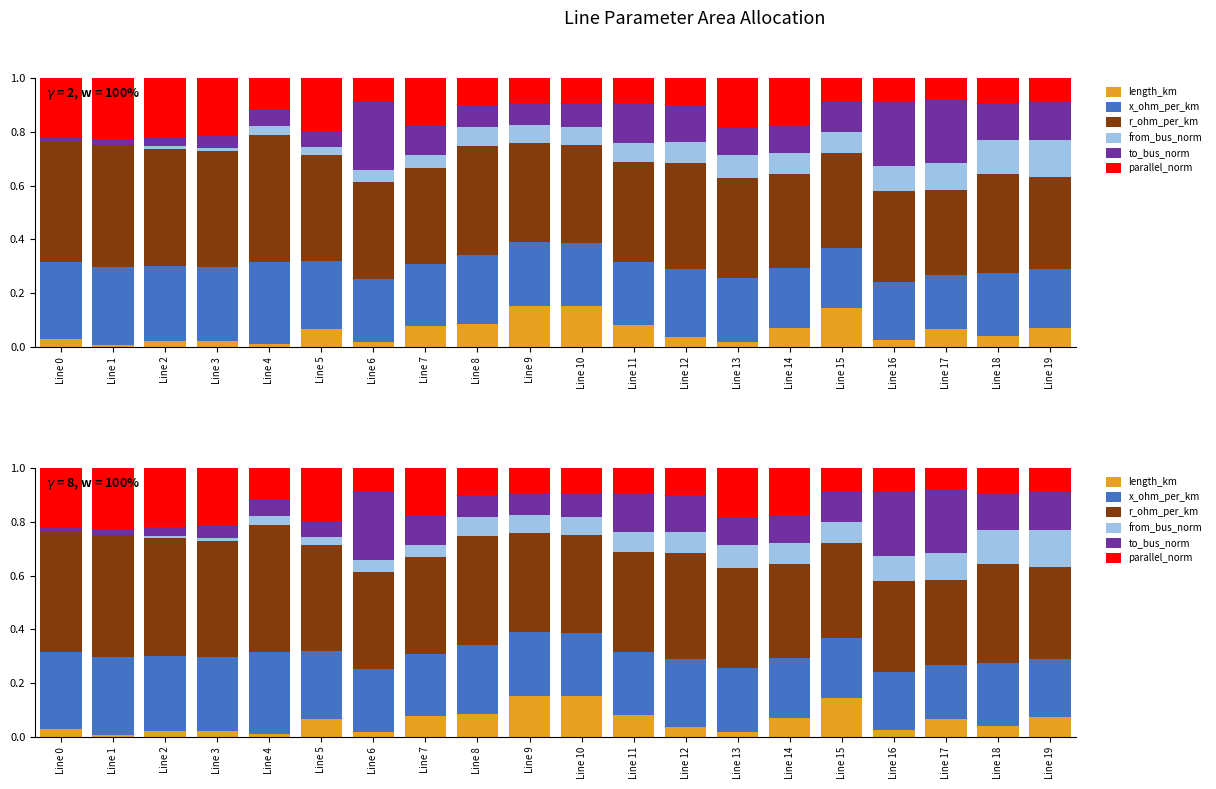

What is the difference between the second highest and second lowest values in the r_ohm_per_km series?

0.1